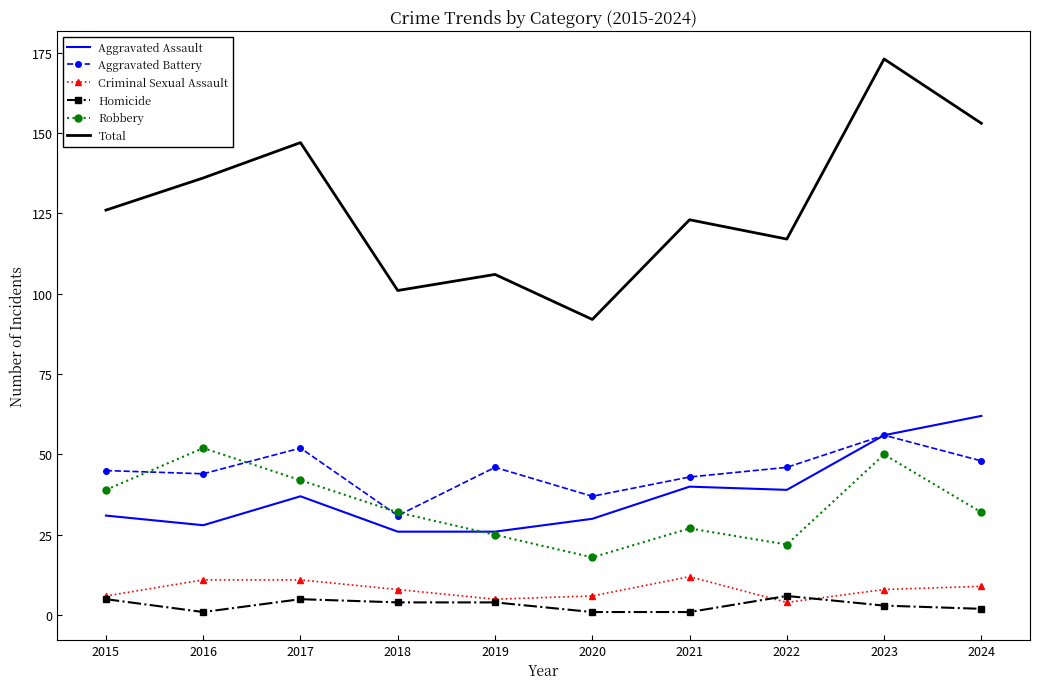

How many values in the Aggravated Battery series are below 46?

5